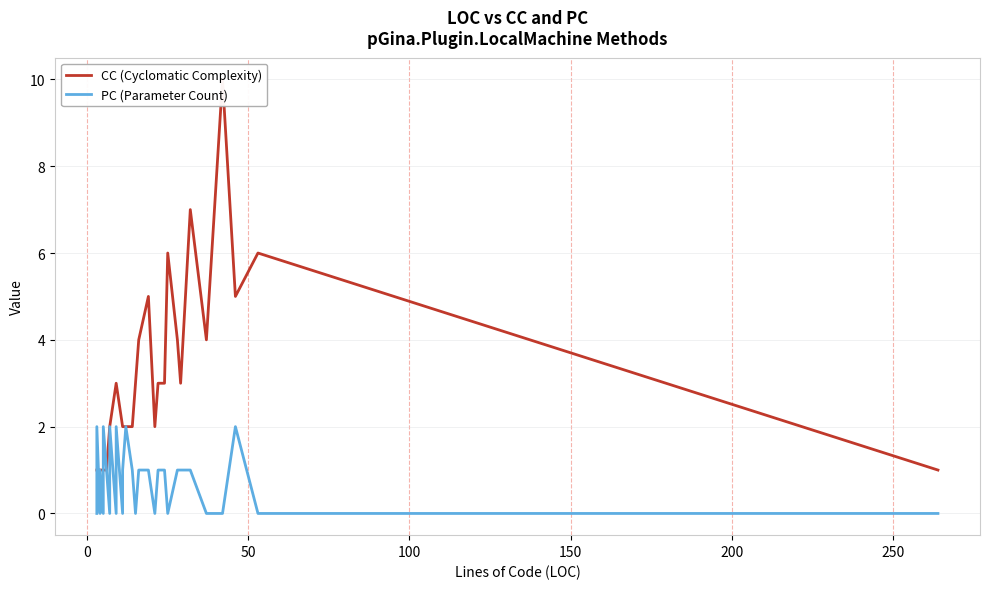

True or false: PC (Parameter Count) has more than 2 points higher than both neighbors.

True